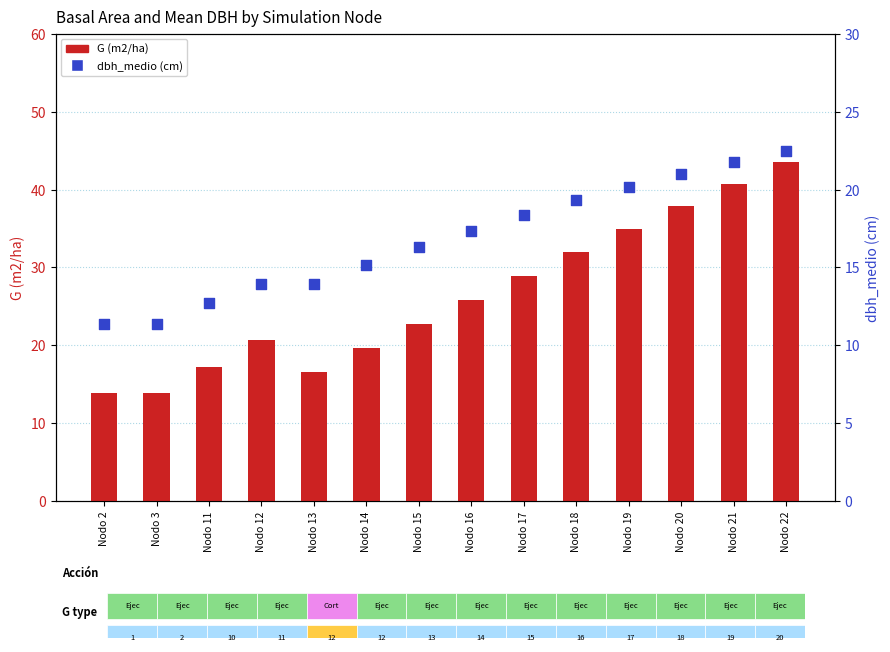

Which series has the largest total across all categories?

G